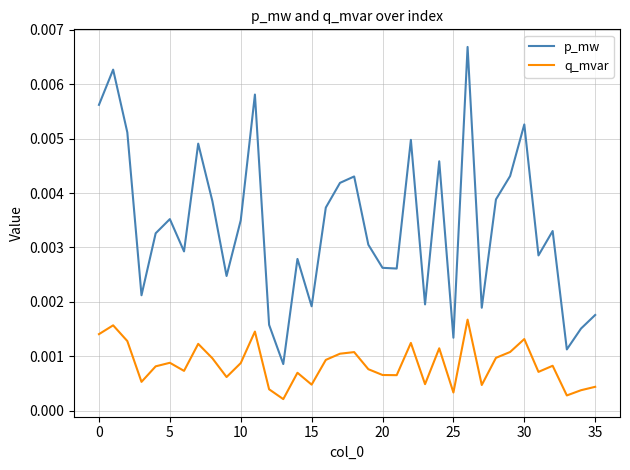

List the series in order of their peak value, lowest first.

q_mvar, p_mw